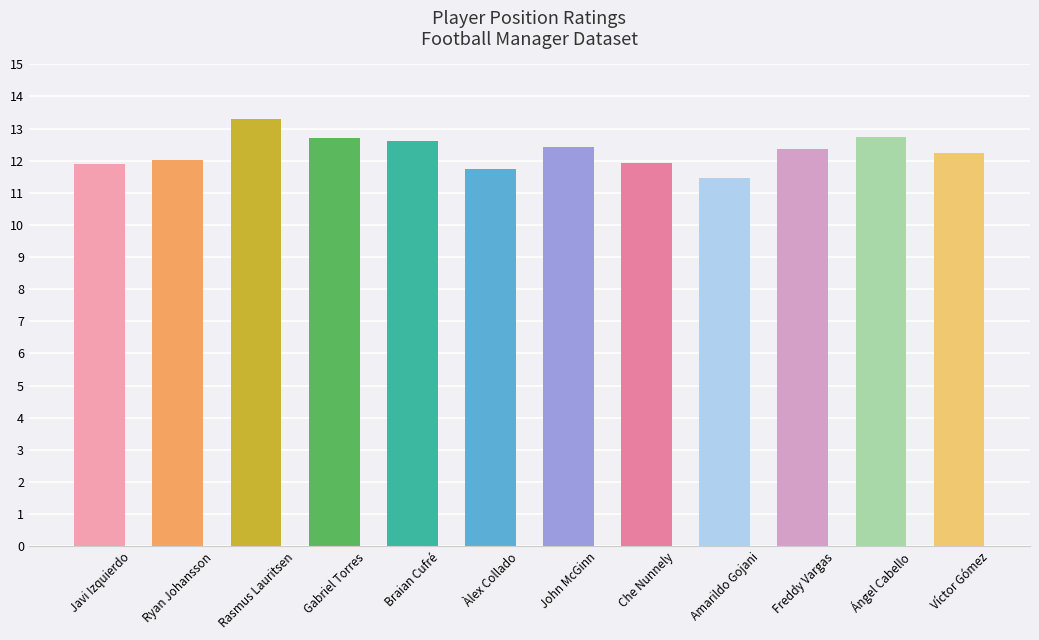

What is the label of the 8th bar from the left?

Che Nunnely